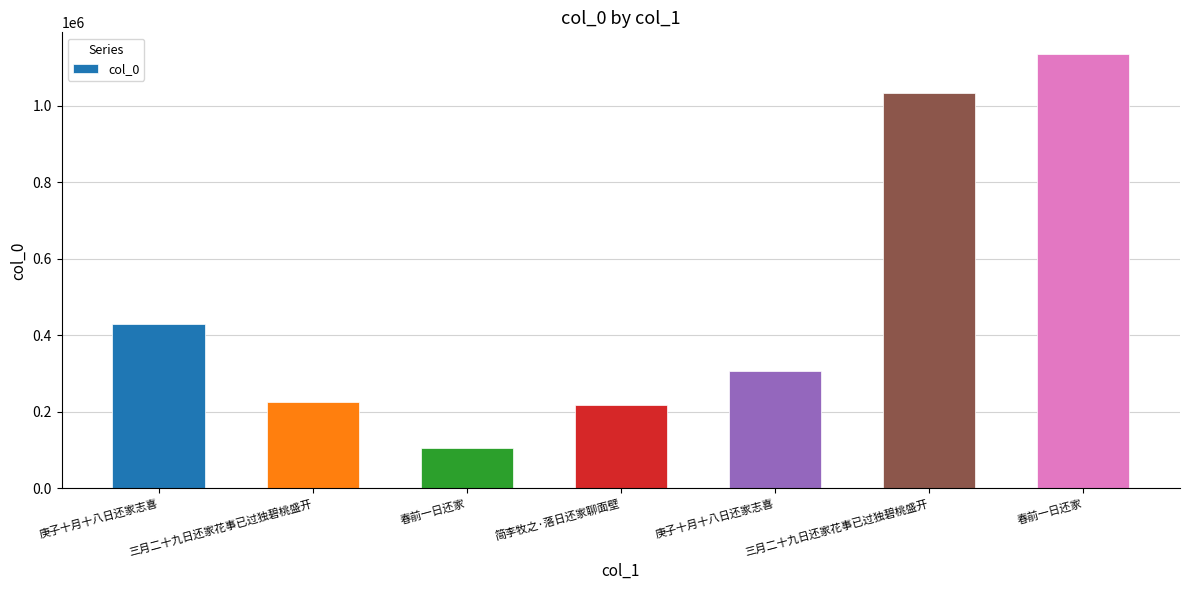

Reading right to left, extract all data points from this chart.

春前一日还家=1135199	三月二十九日还家花事已过独碧桃盛开=1032303	庚子十月十八日还家志喜=307356	简李牧之·落日还家聊面壁=219109	春前一日还家=105959	三月二十九日还家花事已过独碧桃盛开=226272	庚子十月十八日还家志喜=428973